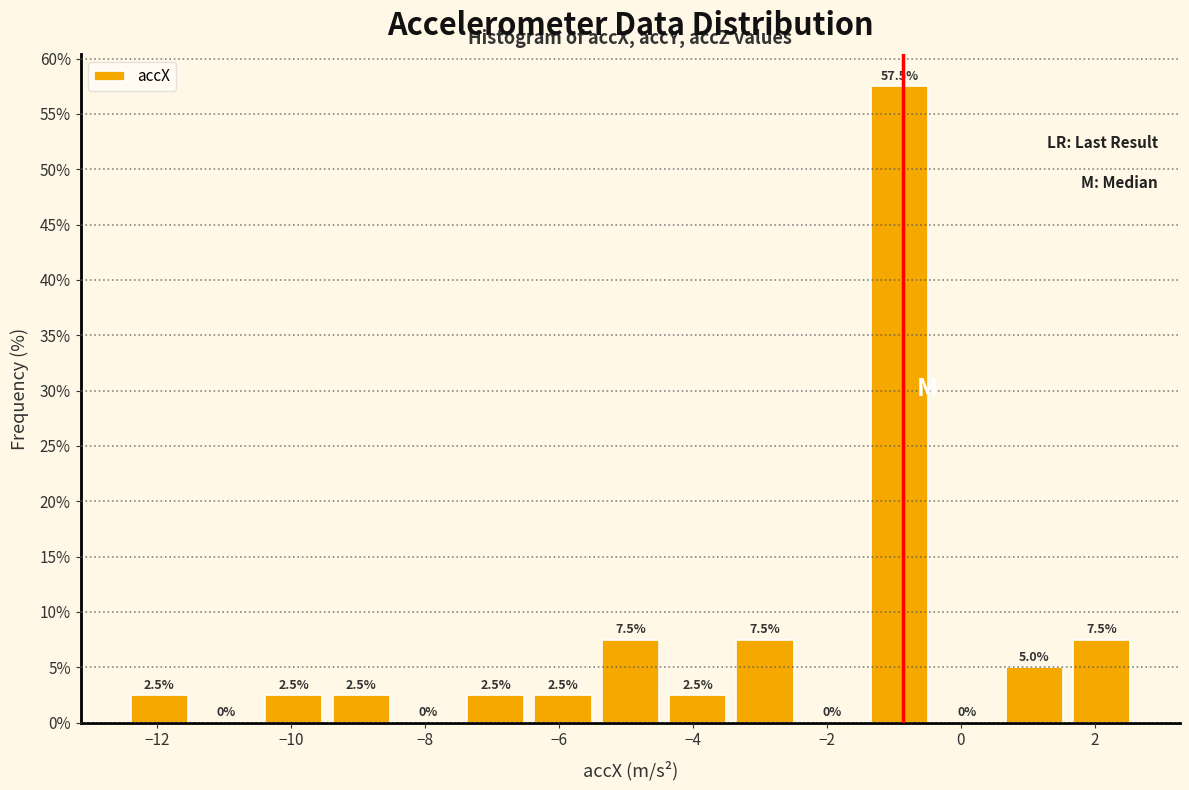

What is the height of the bar covering -3.4 to -2.4 on the x-axis? The bar edges are not printed on the chart, so give them approximately, as read against the axis.

7.5